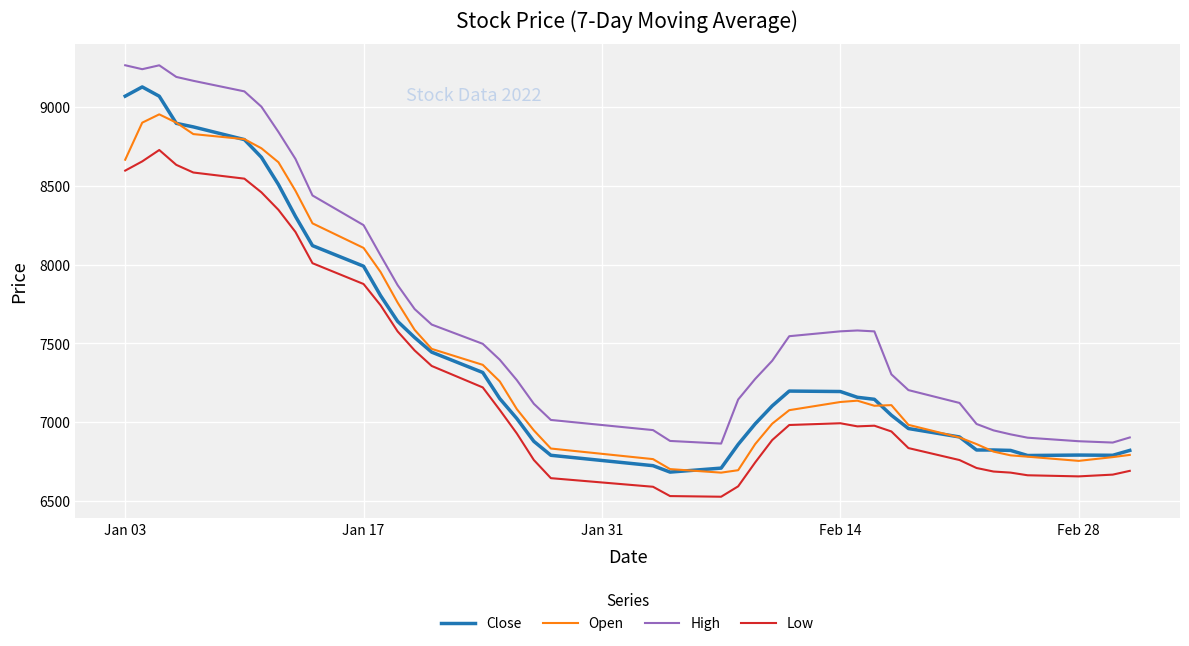

True or false: Close and Low cross at least once.

False